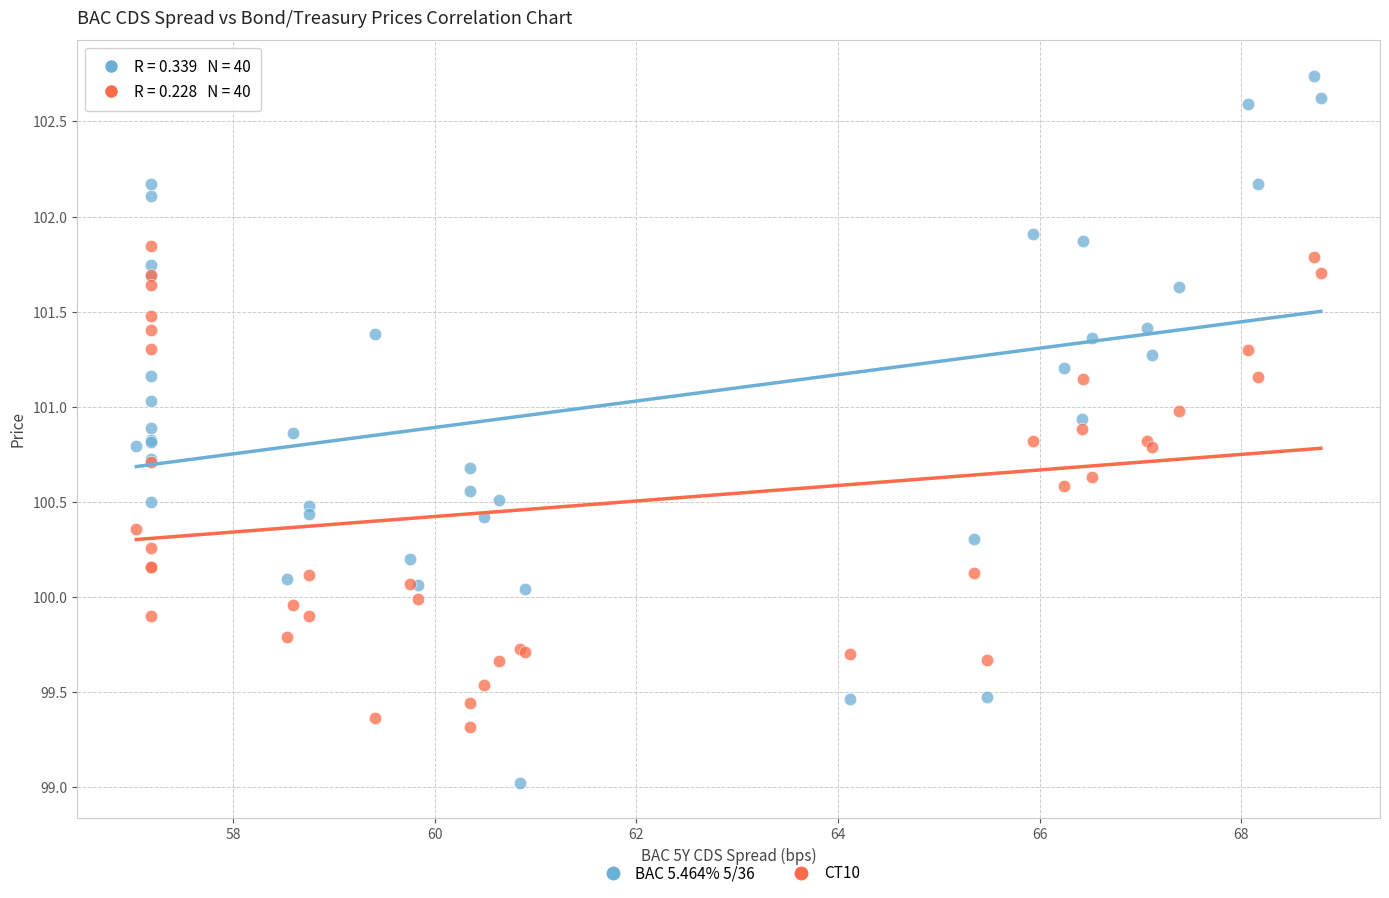

Which series reaches the maximum Y coordinate?

BAC 5.464% 5/36